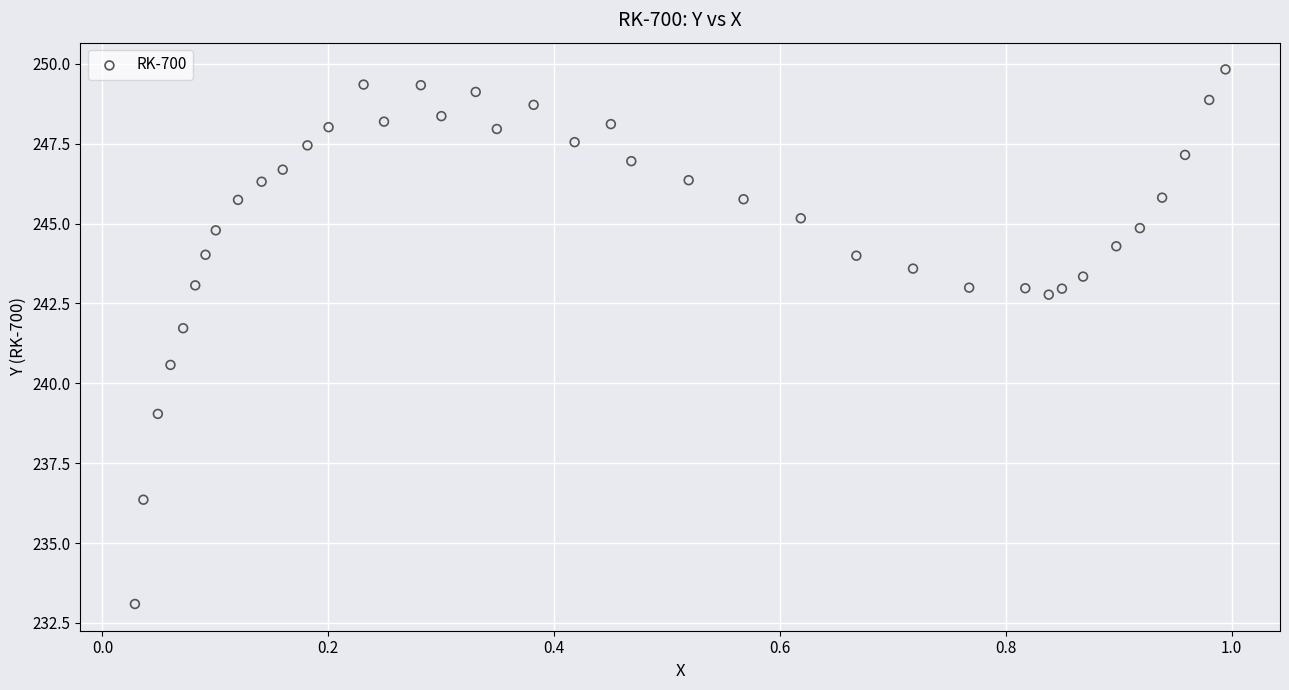

What is the range of X values (max minus min)?

1.0